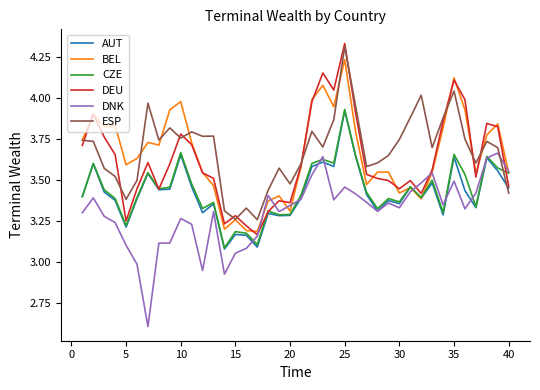

Which series ends up on top after the final intersection of CZE and ESP?

CZE